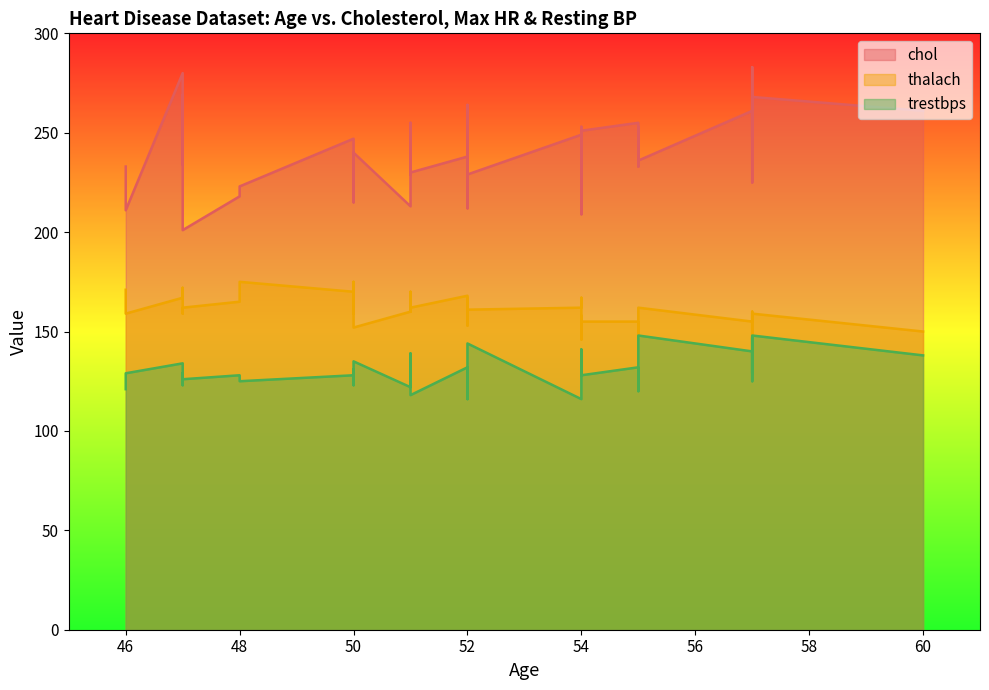

Reading left to right, what are all the values shown in this chart?

chol: 51=255	50=247	52=229	54=232	55=255	54=251	51=236	52=241	55=236	57=261	60=261	55=233	51=213	52=212	50=237	52=240	54=239	57=268	57=283	47=269	47=280	50=240	54=253	57=248	57=225	54=209	50=215	48=223	47=234	52=264	54=249	55=253	48=218	47=201	46=211	51=229	51=230	46=233	52=238	52=227
thalach: 51=170	50=170	52=161	54=158	55=155	54=155	51=168	52=167	55=162	57=155	60=150	55=148	51=160	52=153	50=159	52=154	54=154	57=159	57=157	47=159	47=167	50=152	54=146	57=144	57=160	54=167	50=175	48=175	47=172	52=161	54=162	55=153	48=165	47=162	46=159	51=160	51=162	46=171	52=168	52=168
trestbps: 51=129	50=128	52=144	54=132	55=132	54=128	51=139	52=144	55=148	57=140	60=138	55=121	51=122	52=128	50=131	52=135	54=141	57=148	57=147	47=129	47=134	50=135	54=131	57=129	57=125	54=126	50=123	48=125	47=123	52=116	54=116	55=120	48=128	47=126	46=129	51=119	51=118	46=121	52=132	52=130